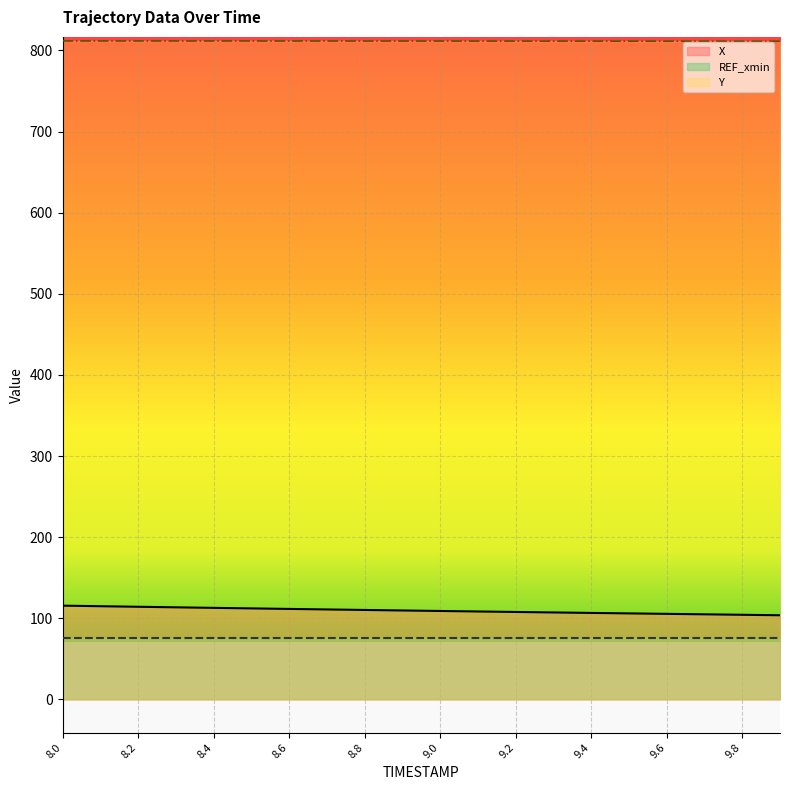

Where does the X series first go above 109?

8.0